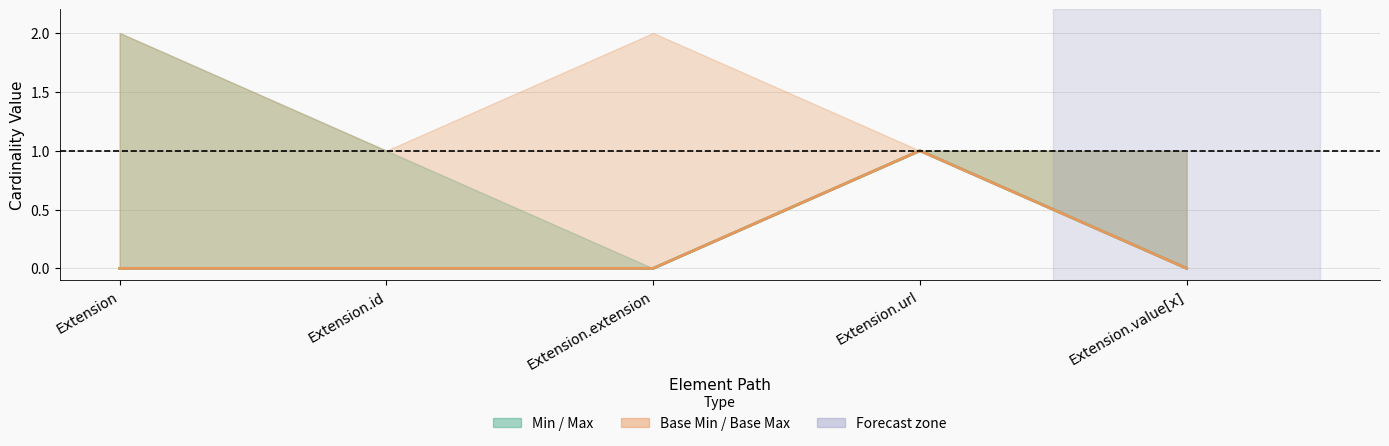

True or false: Min and Base Min cross at least once.

False